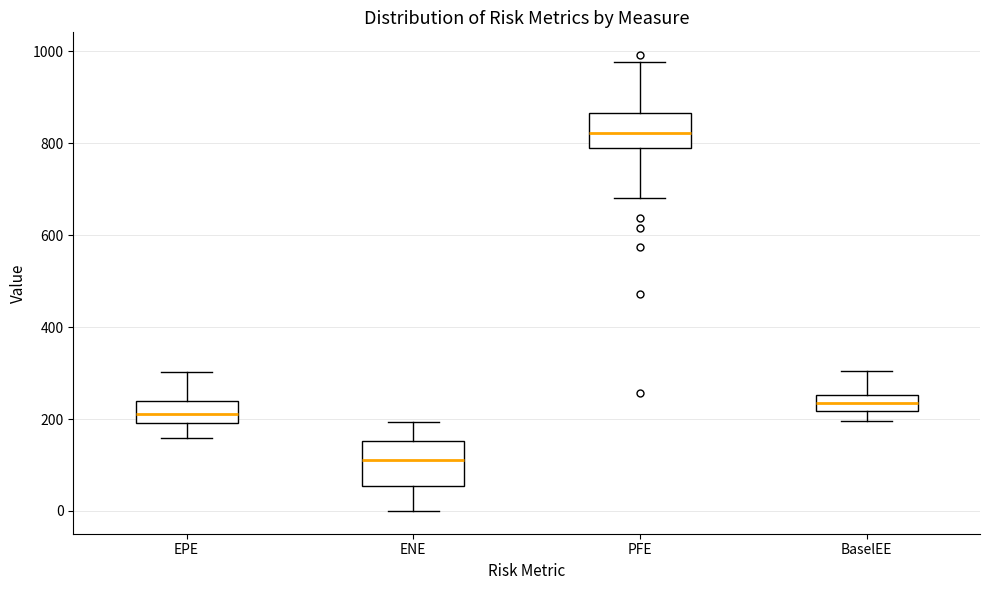

Where does the lower whisker of the box for PFE end on the y-axis? The values are not printed on the chart, so give them approximately, as read against the axis.

680